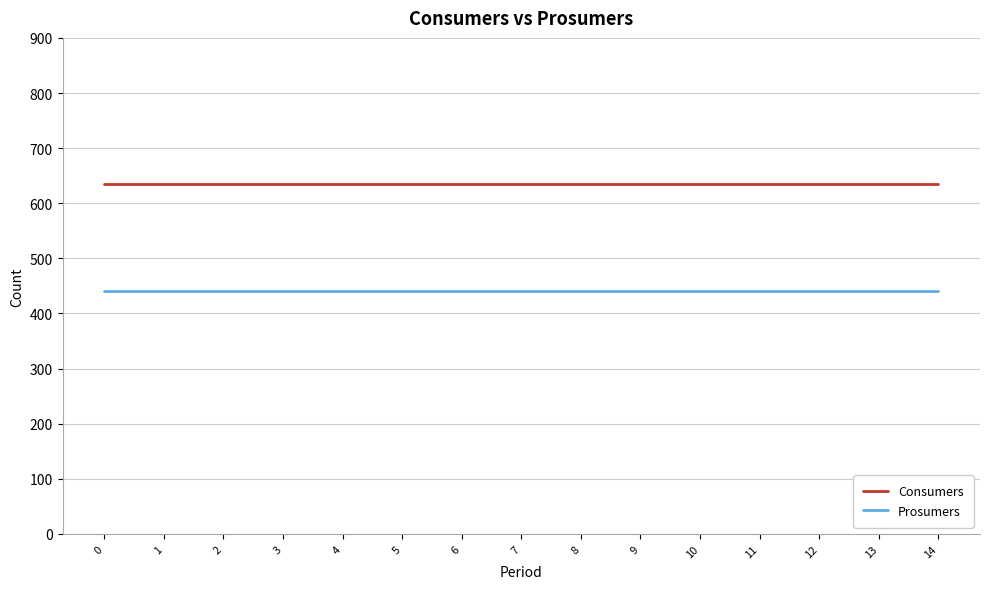

Reading right to left, what are all the values shown in this chart?

Consumers: 635	635	635	635	635	635	635	635	635	635	635	635	635	635	635
Prosumers: 440	440	440	440	440	440	440	440	440	440	440	440	440	440	440